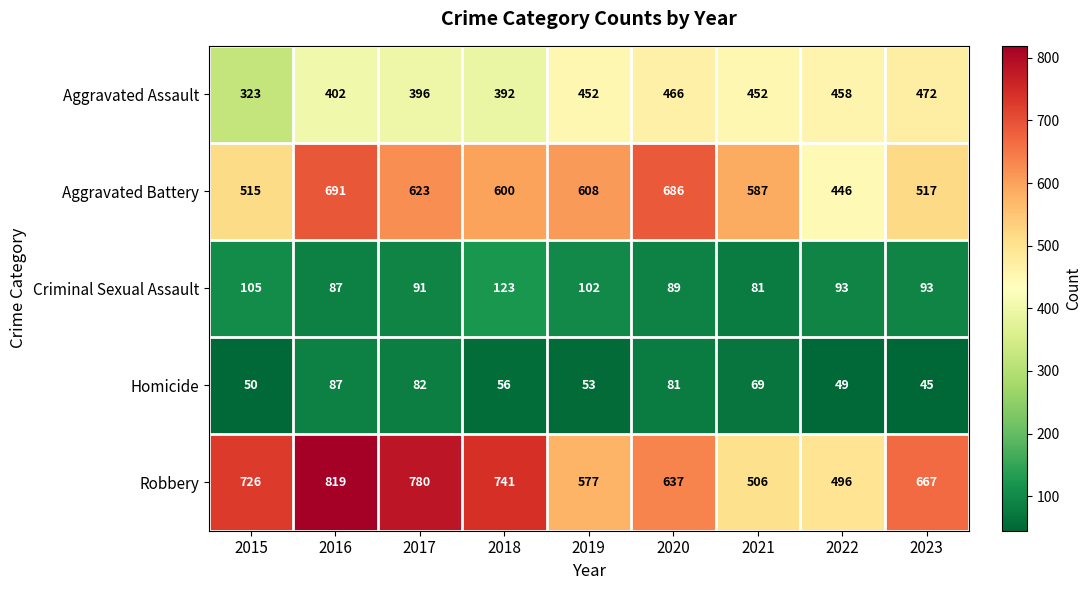

What is the difference between the maximum and minimum values in the Robbery series?

323